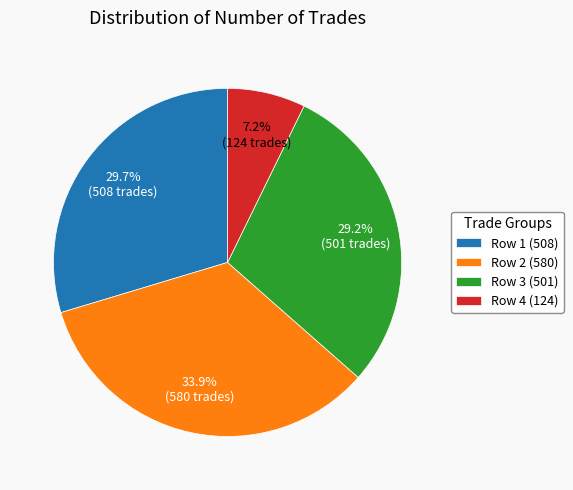

Which category has the biggest portion of the pie?

Row 2 (580)